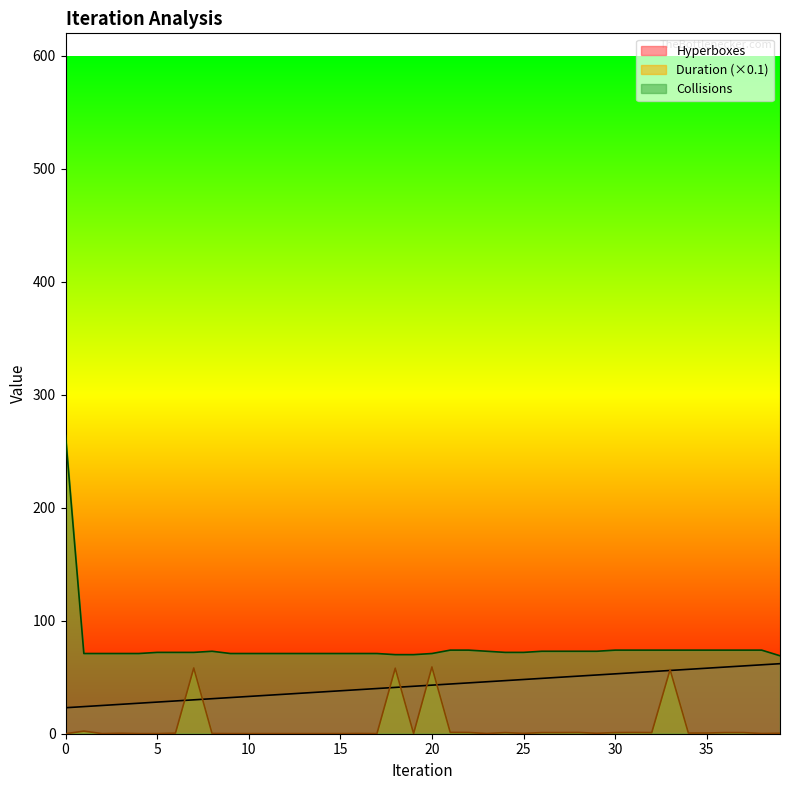

What are all the series names shown in the legend?

Hyperboxes, Duration (×0.1), Collisions